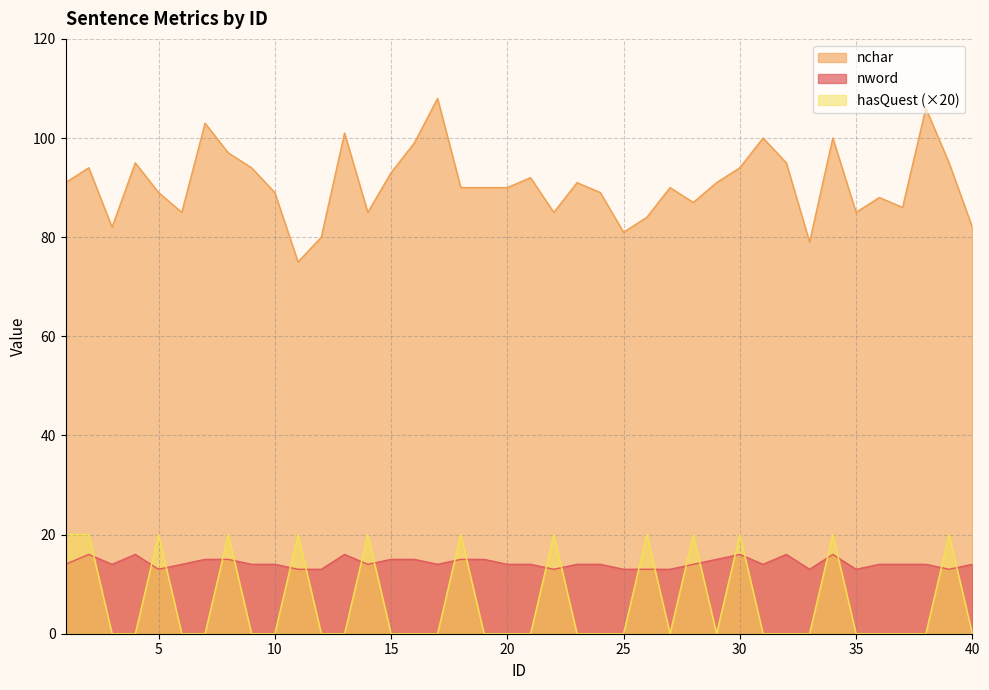

Is the value of nchar at 35 greater than the value of nword at 14?

Yes